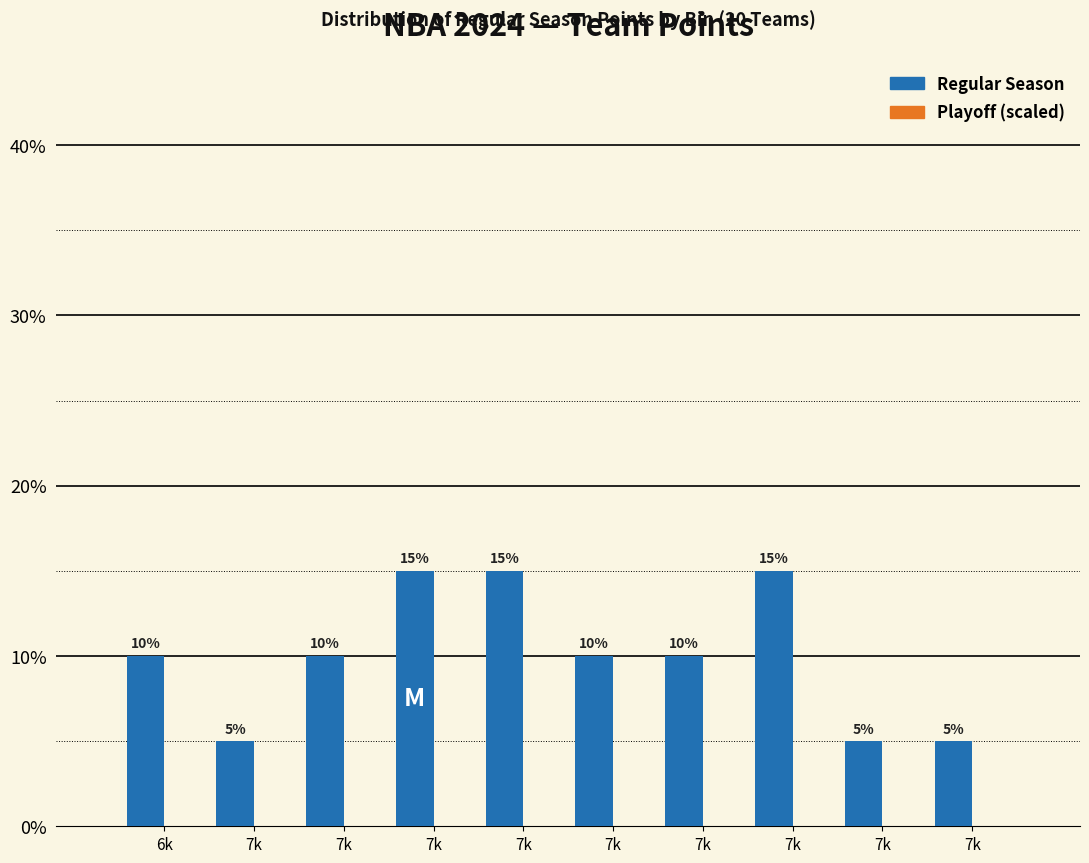

How many categories are shown in the chart?

10